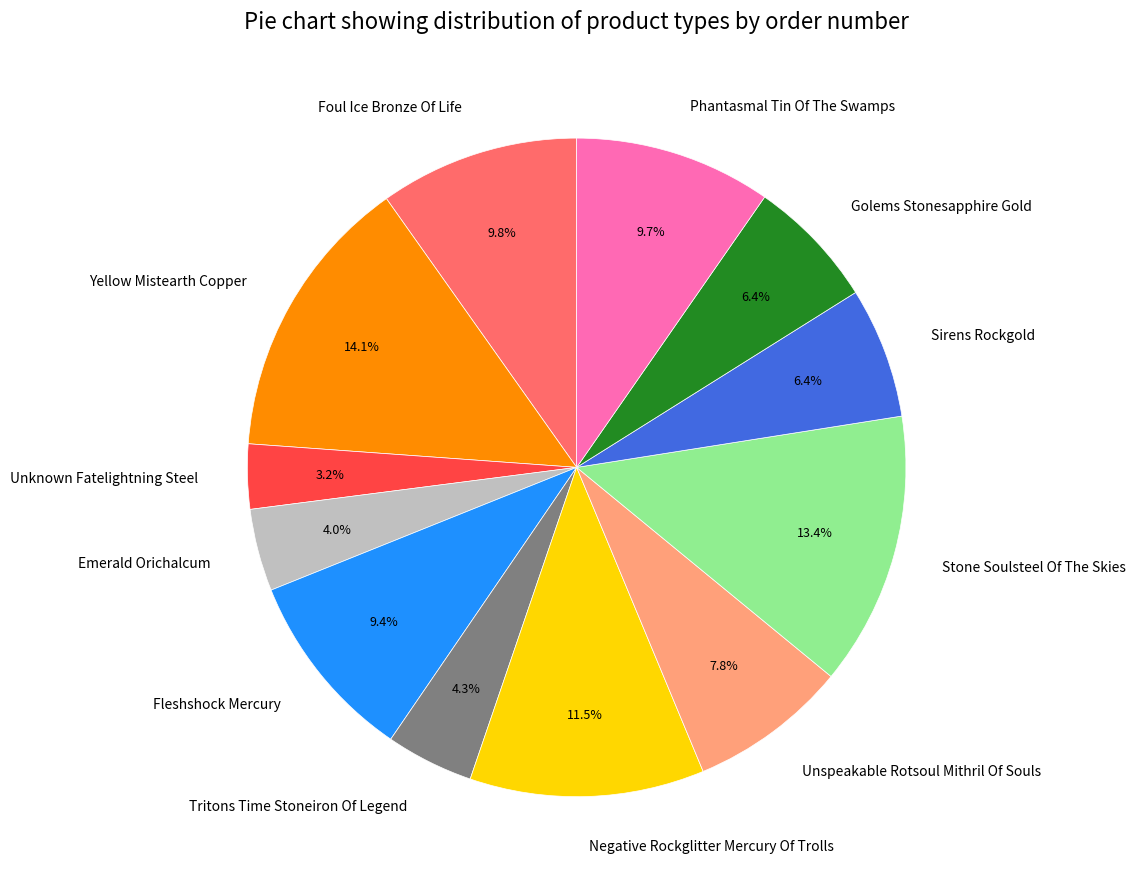

Which slice is the largest?

Yellow Mistearth Copper